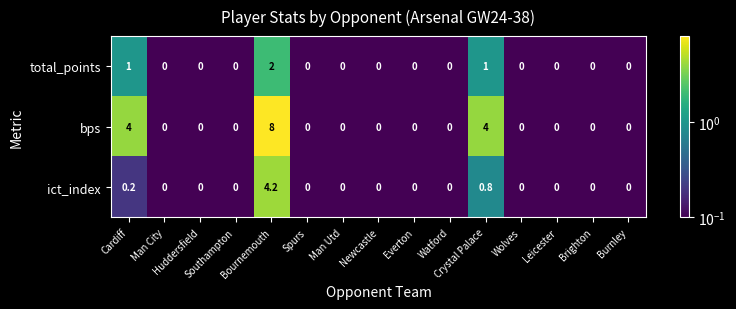

Count the bps values in the range 0 to 1.

12